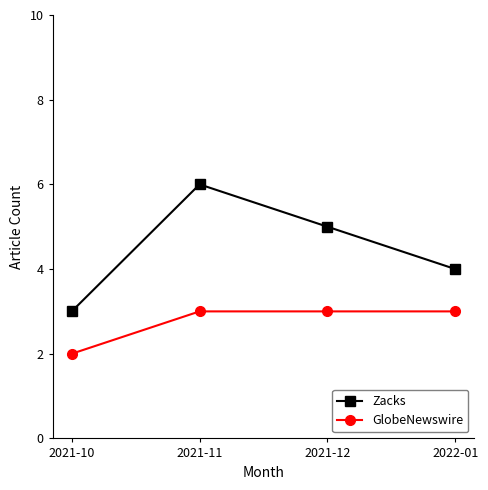

How many categories are shown in the chart?

4